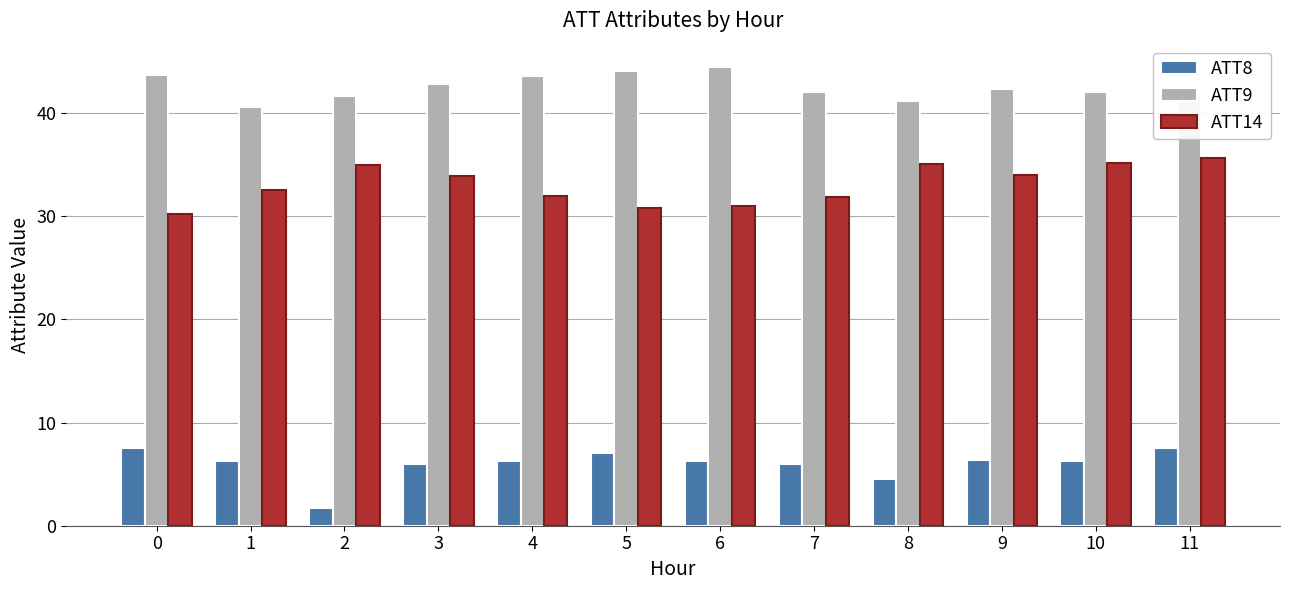

Is it true that ATT14 equals 32.5 at 1?

True